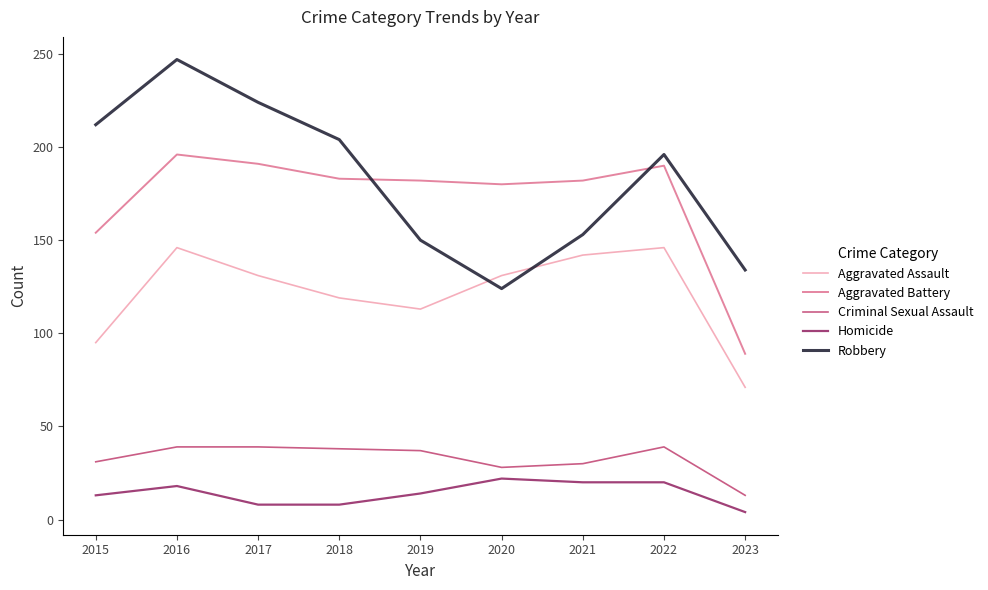

True or false: Homicide and Criminal Sexual Assault cross at least once.

False